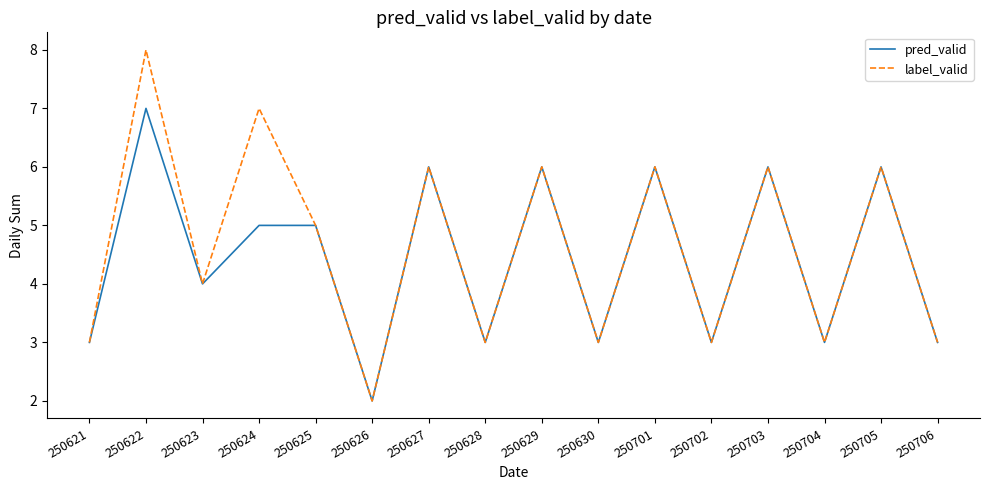

Which series has the largest total across all categories?

label_valid